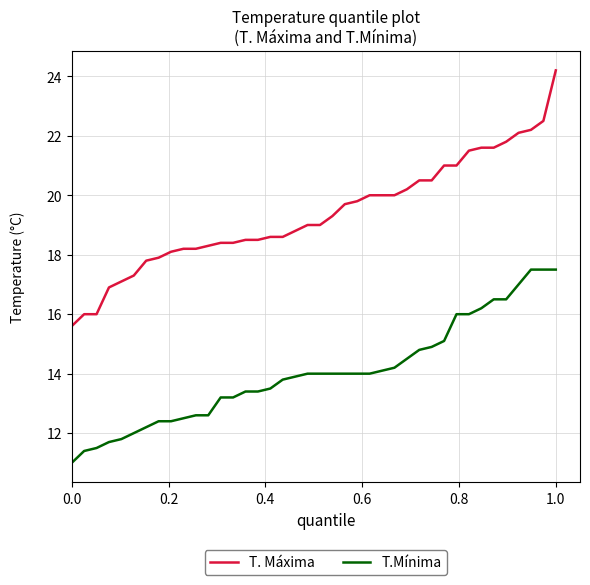

Count the number of categories in the chart.

40